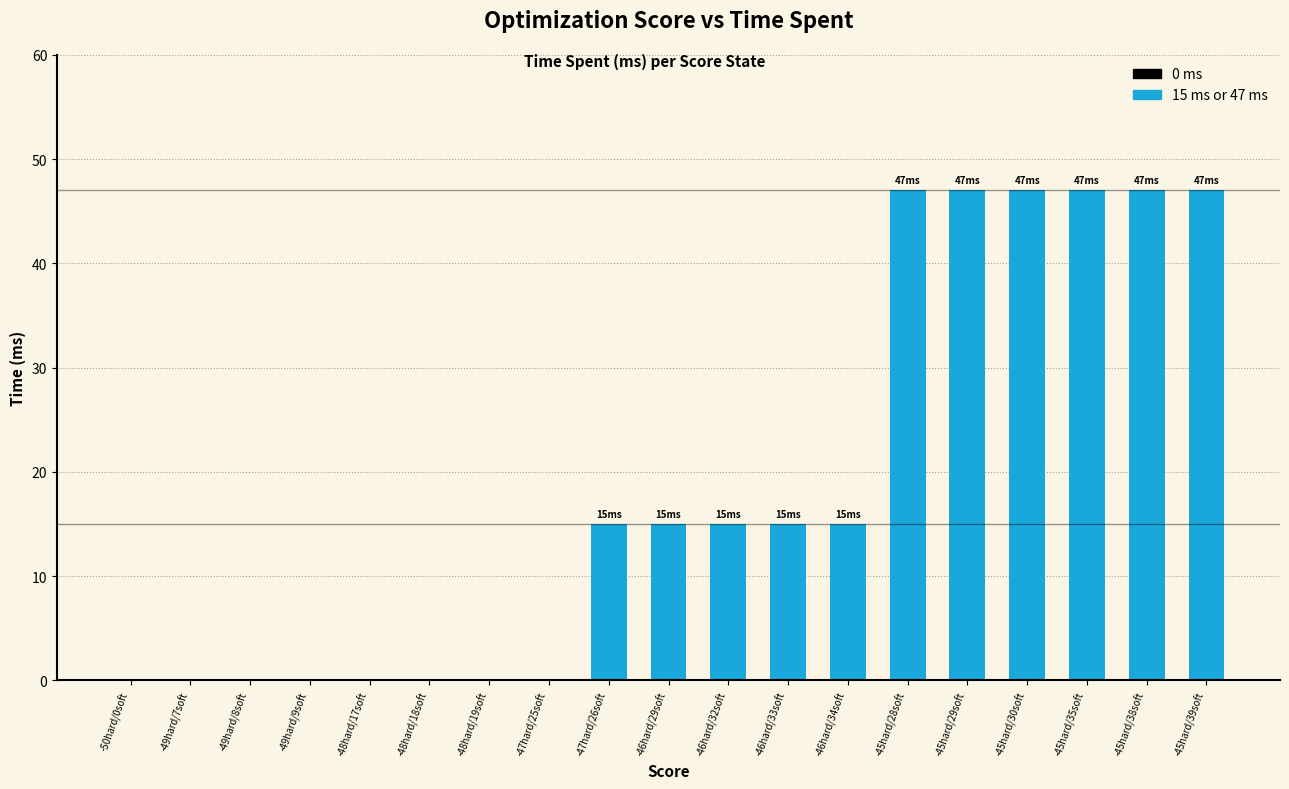

What is the maximum value shown in the chart?

47